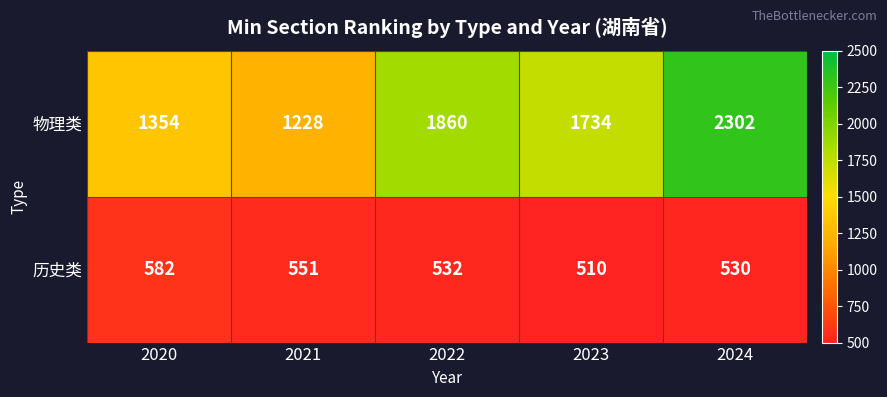

How many values in the 物理类 series are below 1734?

2